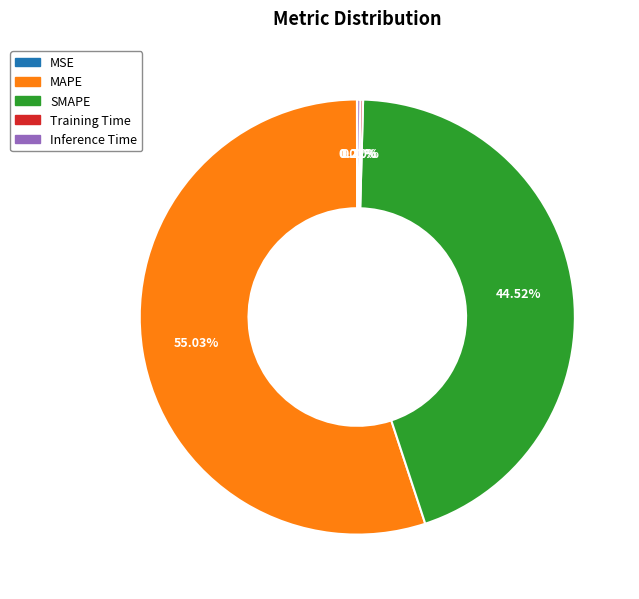

Does MAPE account for over 50% of the chart?

Yes